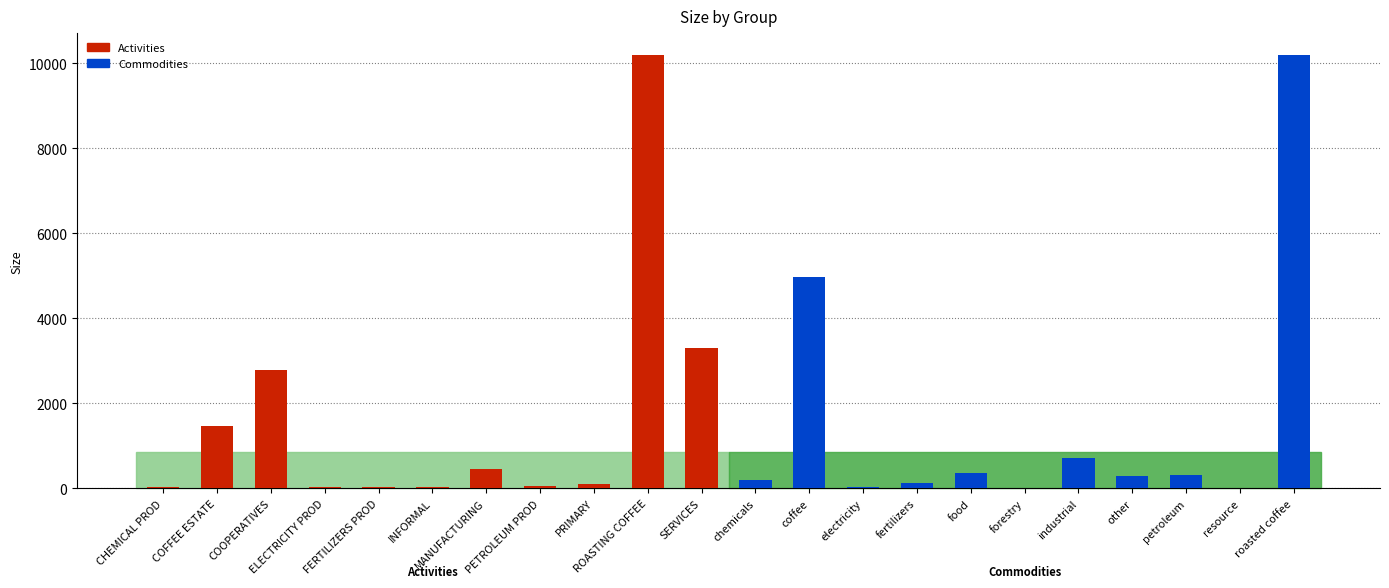

What is the value of the Commodities bar at the 8th from the left?

303.5